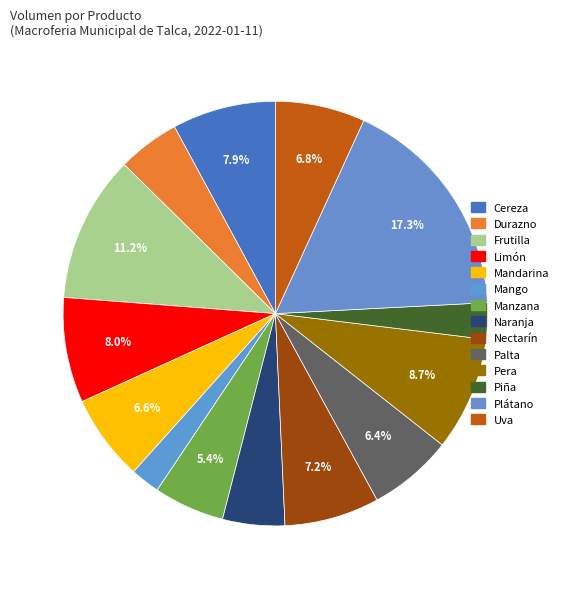

Count the number of slices in the pie.

14